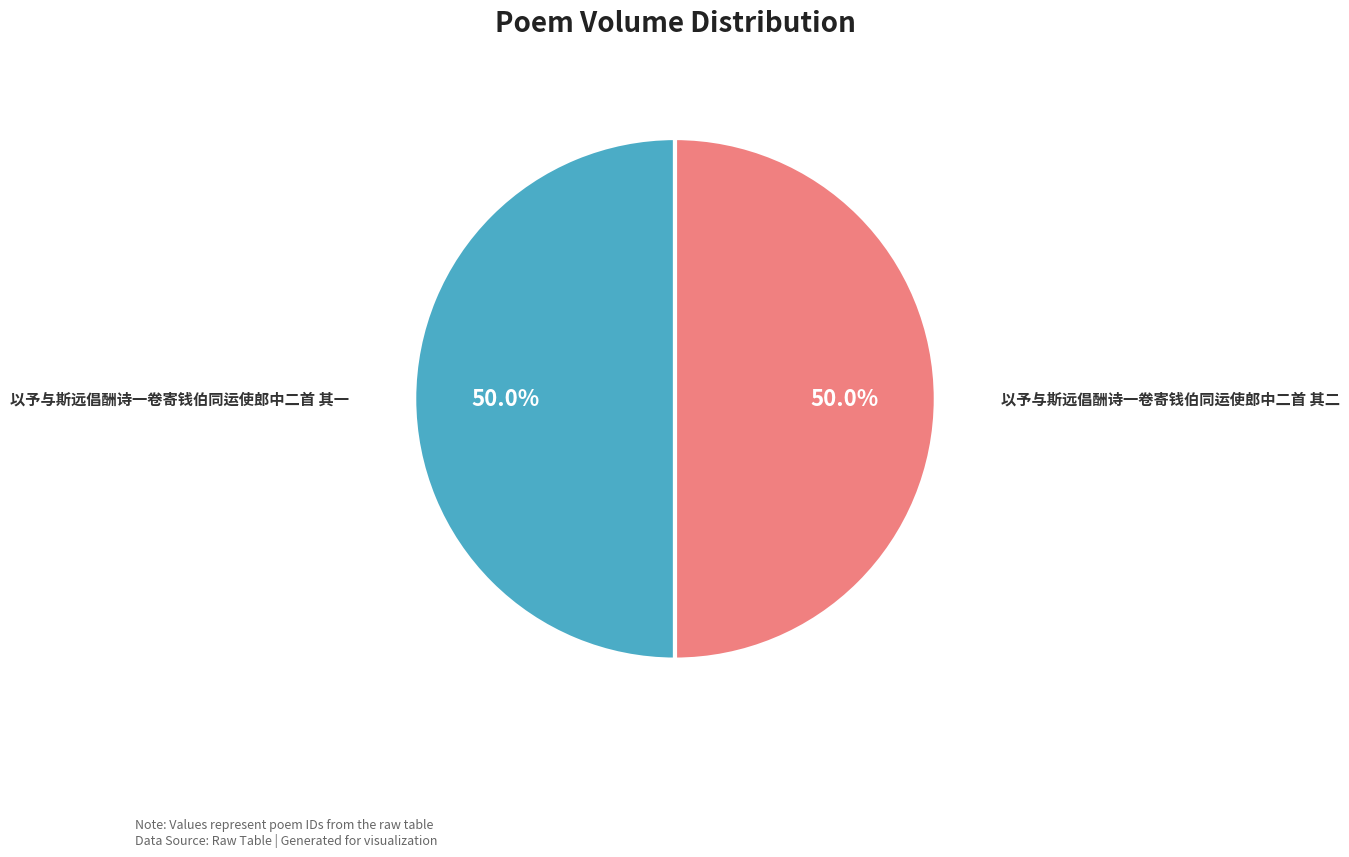

How many slices are in this pie chart?

2